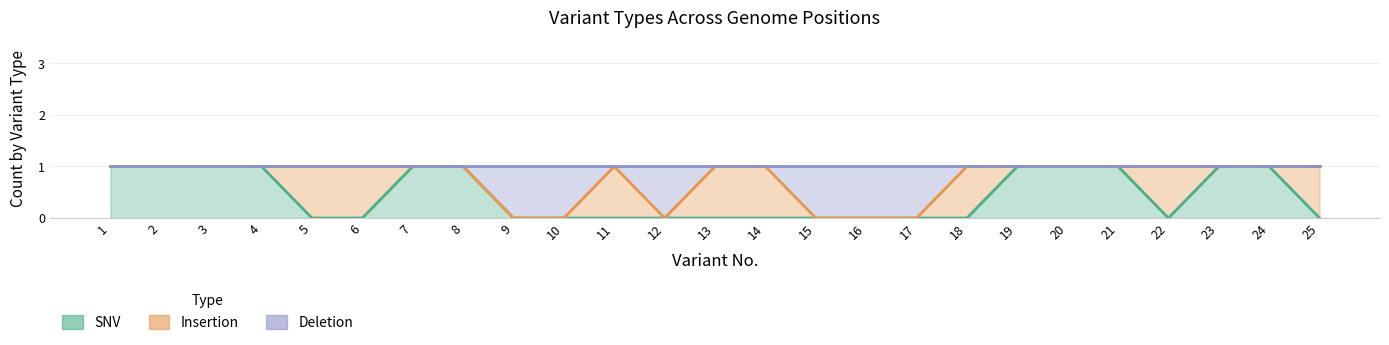

Where is the first local minimum for SNV_count?

22